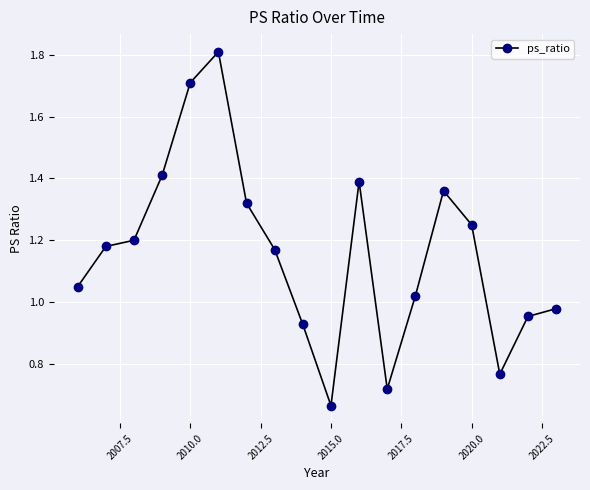

What is the sum of all values?

20.9